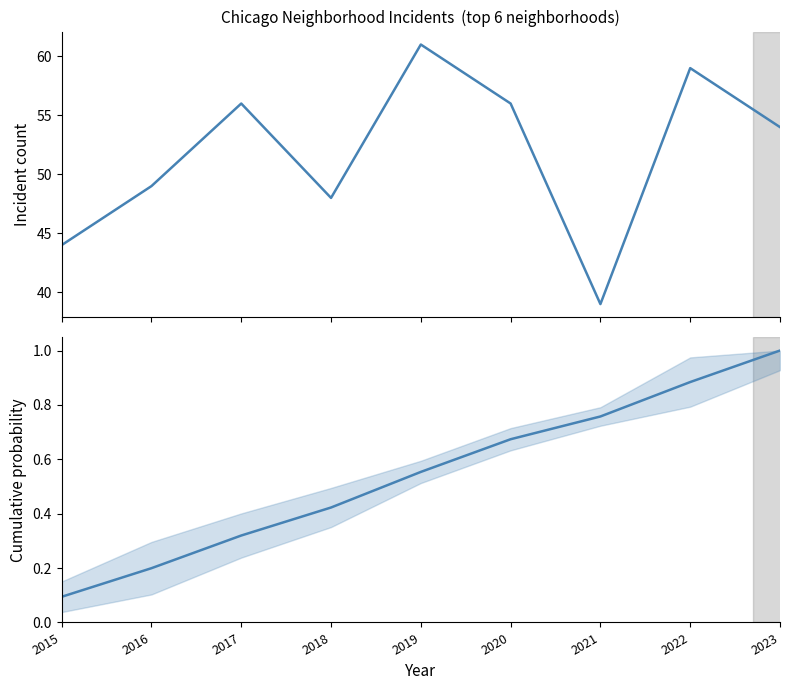

How many data points in Total incidents are less than 54?

4